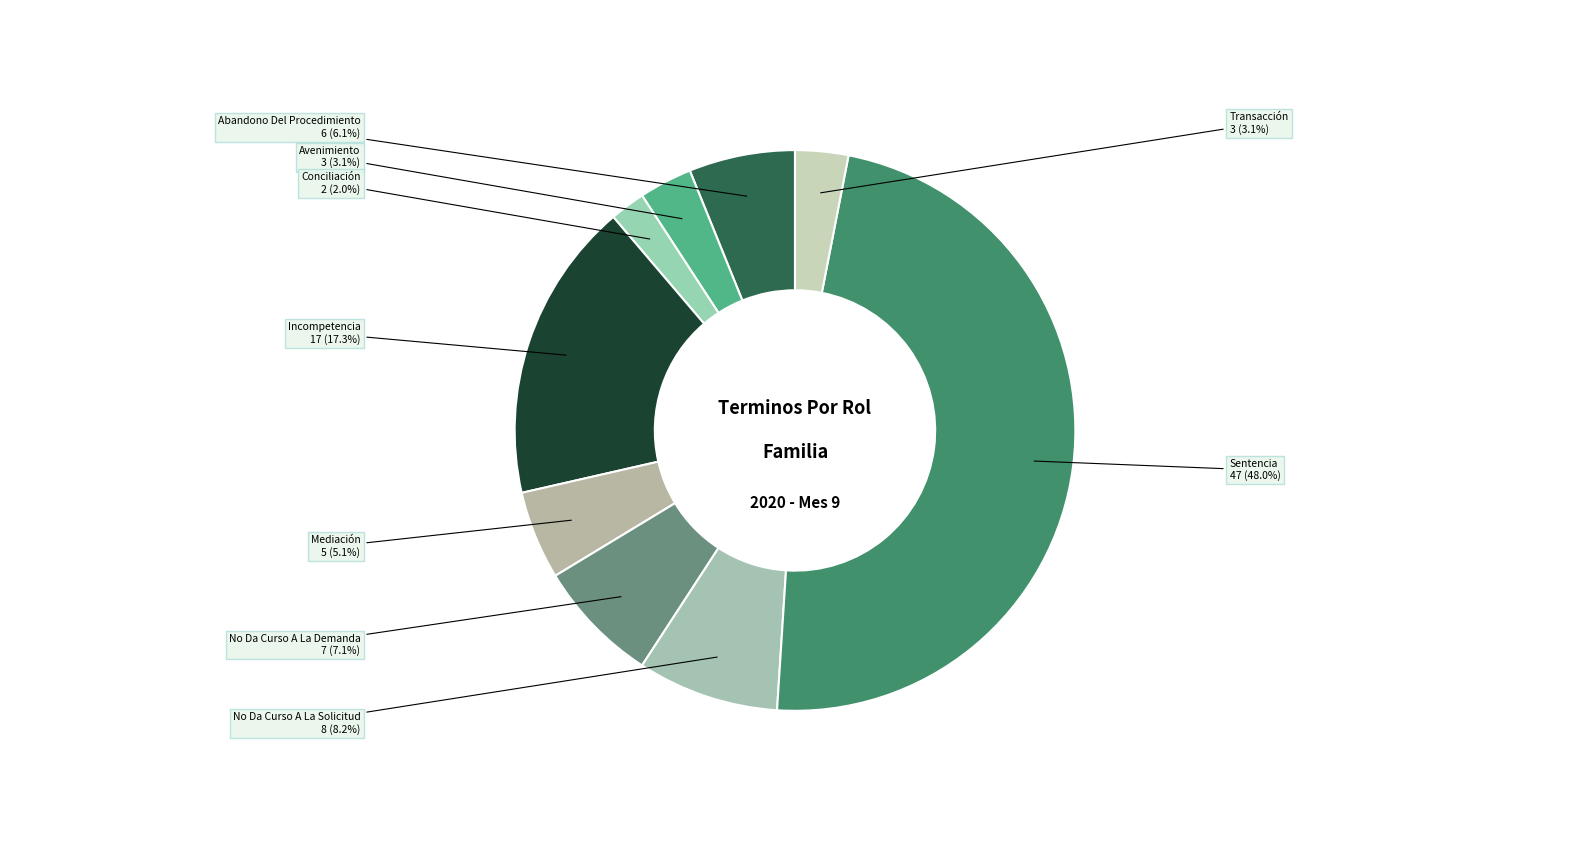

What percentage is the No Da Curso A La Solicitud slice, to the nearest percent?

8%